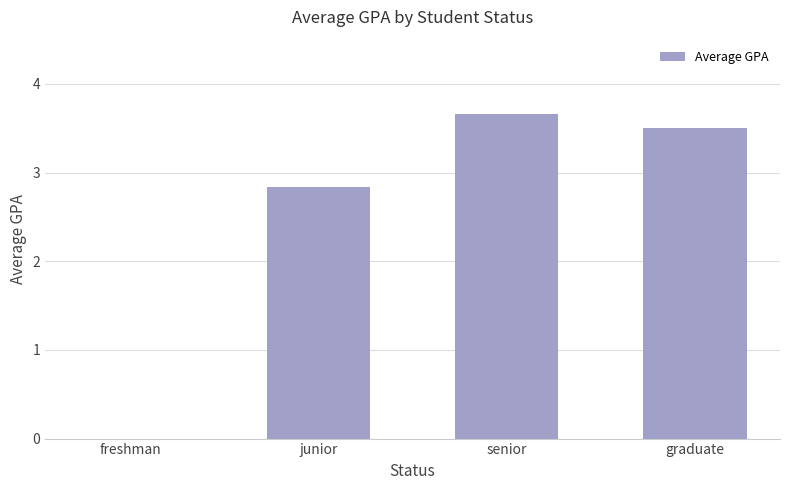

Reading left to right, list all the values displayed in this chart.

freshman=0.0	junior=2.8	senior=3.7	graduate=3.5